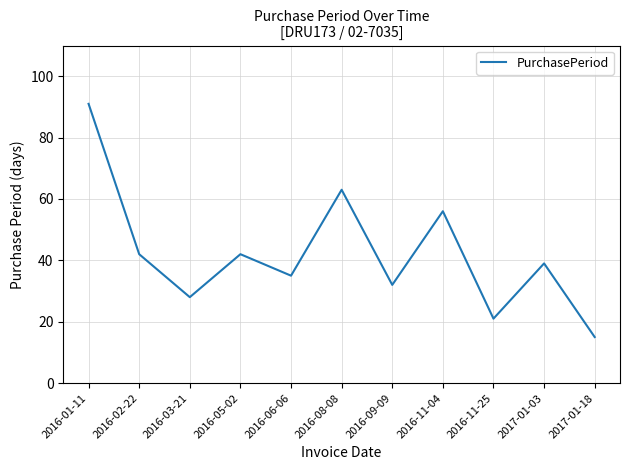

Where is the first local maximum?

2016-05-02